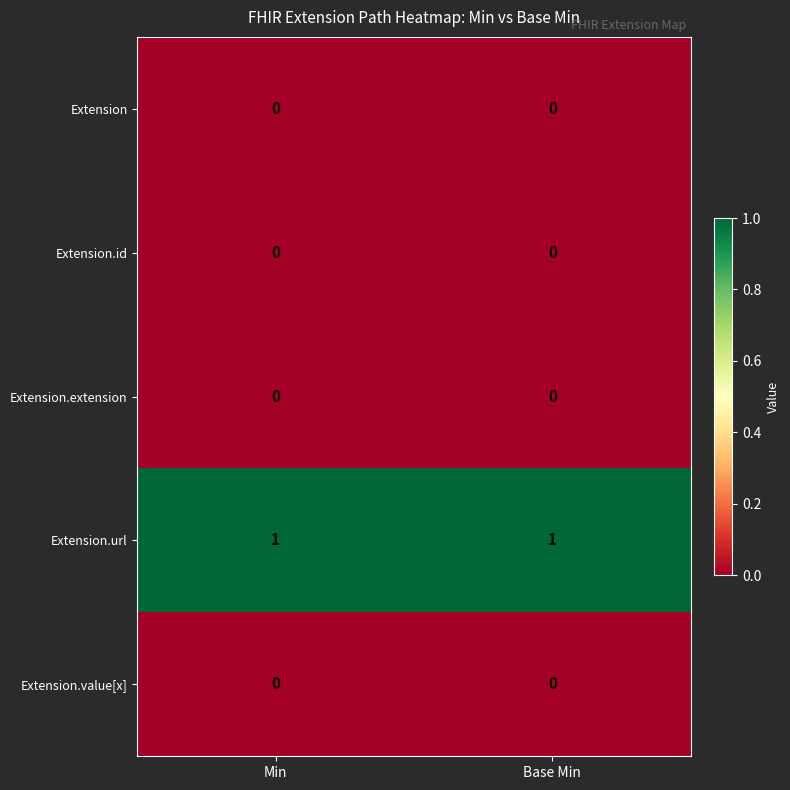

Which series has the largest total across all categories?

Extension.url